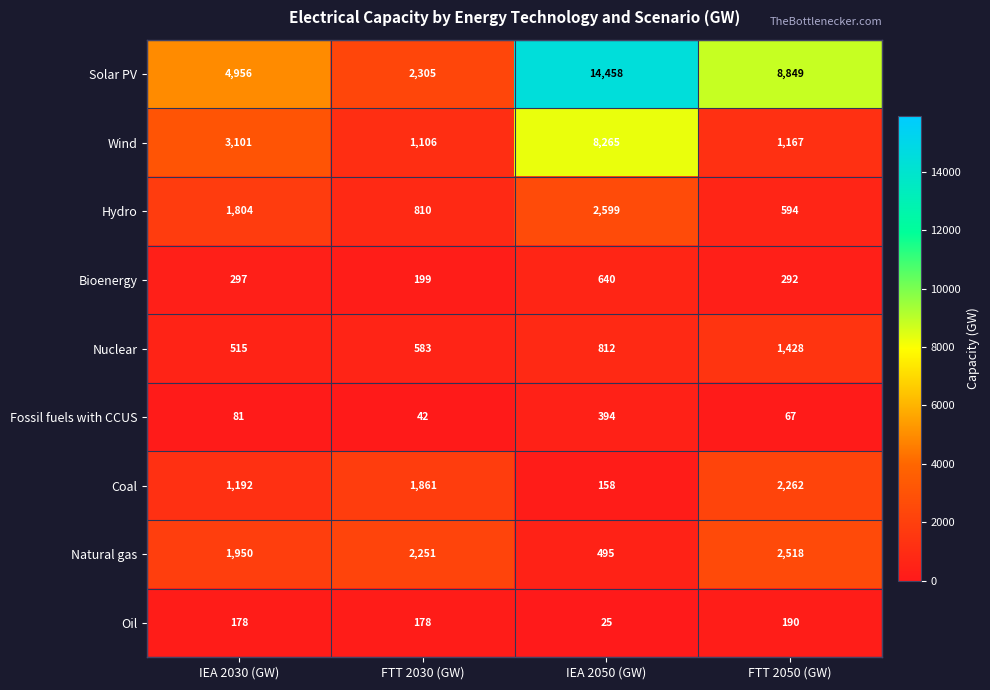

At FTT 2050 (GW), list the series in order from smallest to largest.

Fossil fuels with CCUS, Oil, Bioenergy, Hydro, Wind, Nuclear, Coal, Natural gas, Solar PV